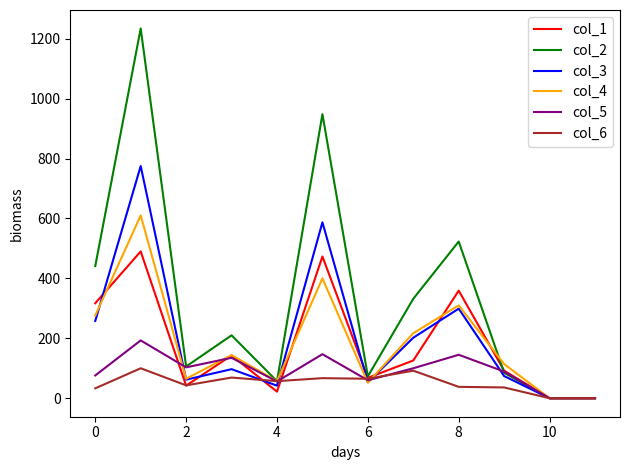

Which series has the largest range (max minus min)?

col_2